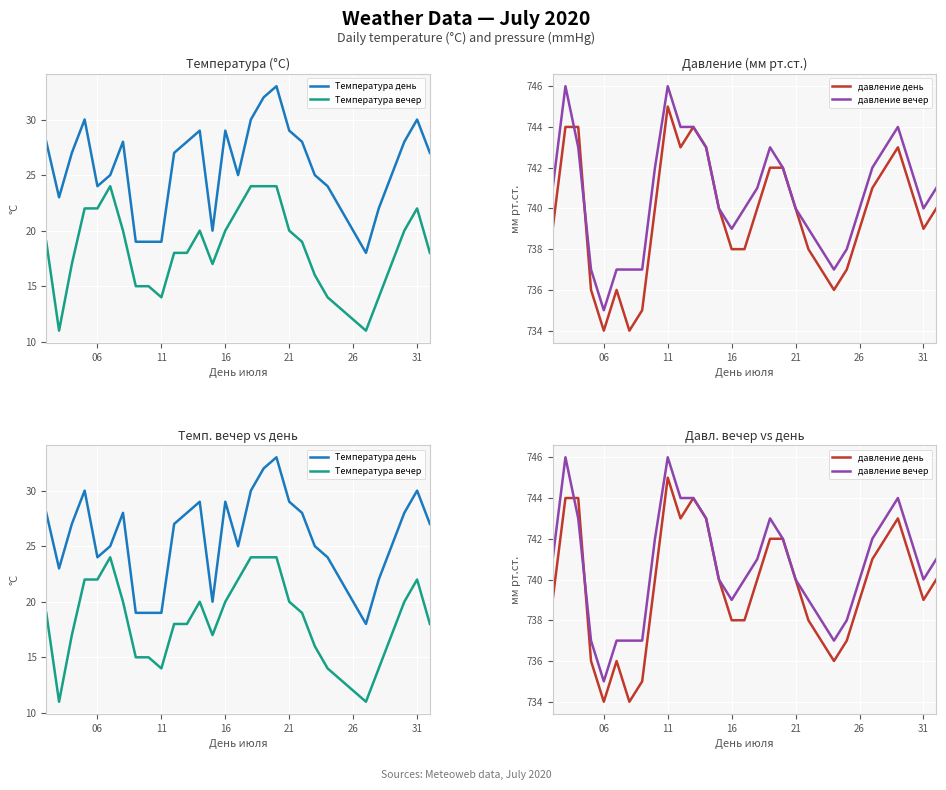

True or false: Температура день and Температура вечер intersect in this chart.

False